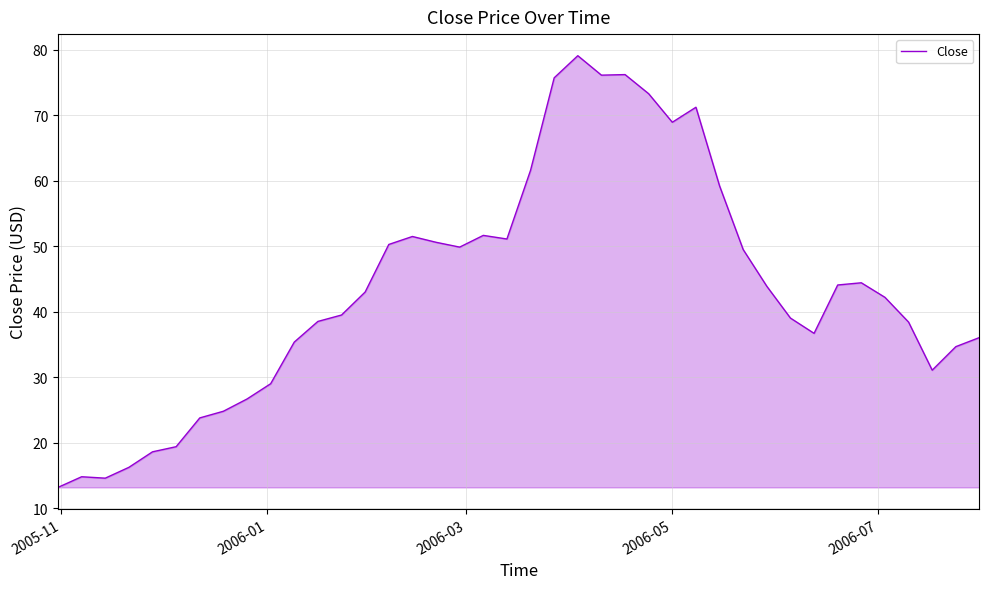

What is the minimum value shown in the chart?

13.2